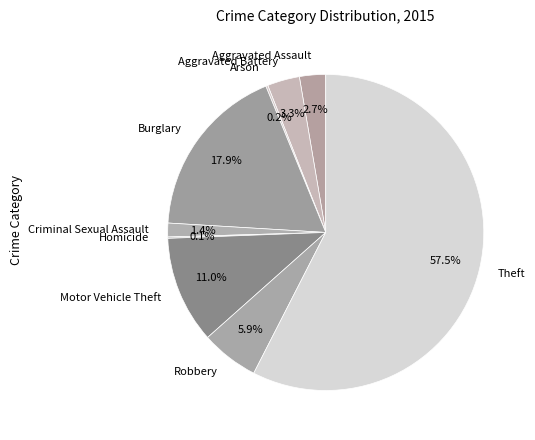

What is the largest slice in the pie chart?

Theft